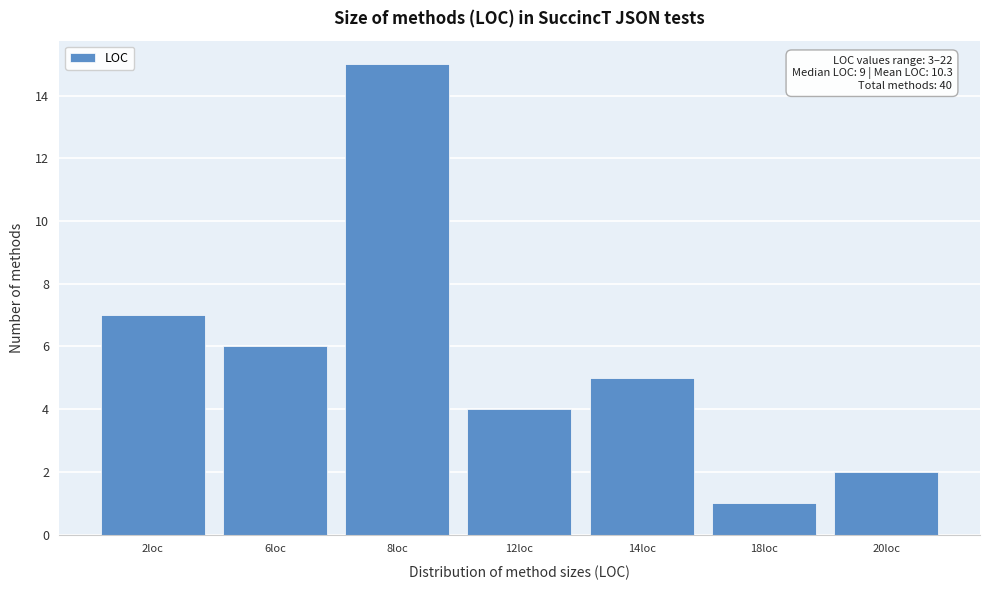

Reading left to right, what are all the values shown in this chart?

7	6	15	4	5	1	2